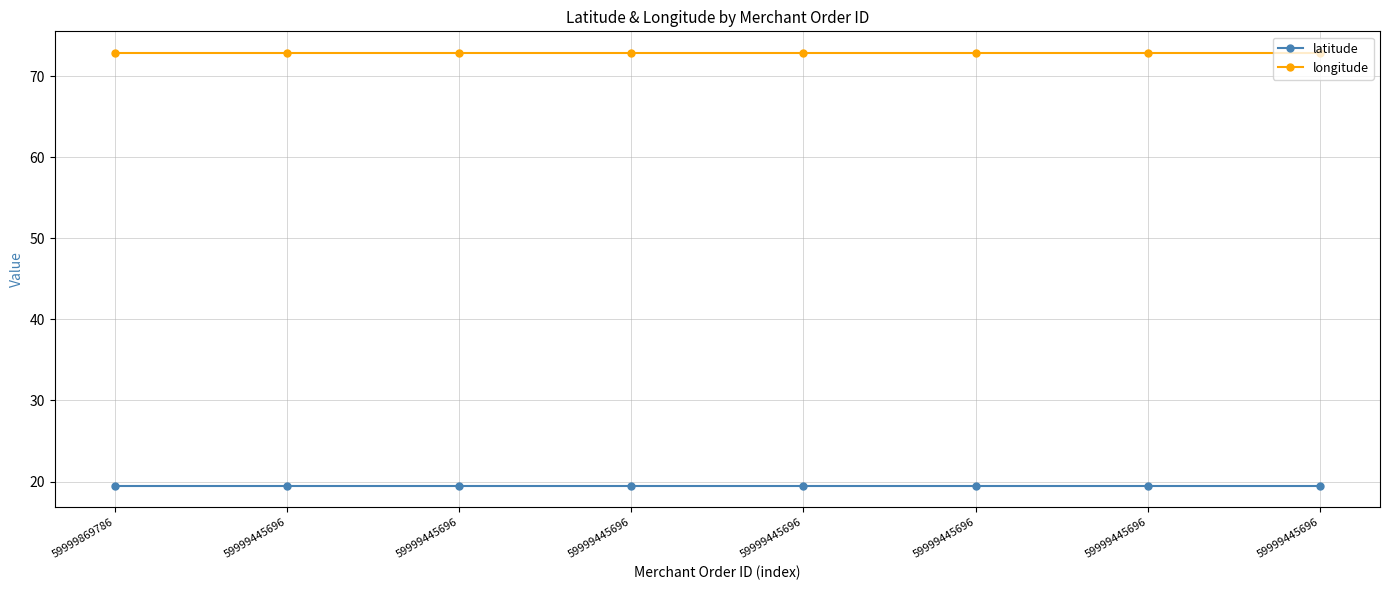

At which label is latitude closest to 19?

59999869786